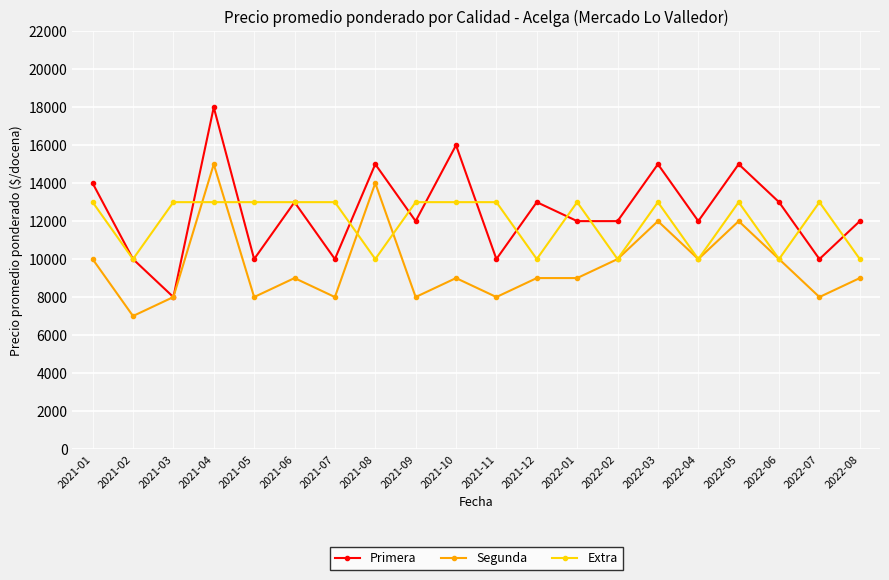

The value of Primera at 2022-07 is 5852. True or false?

False